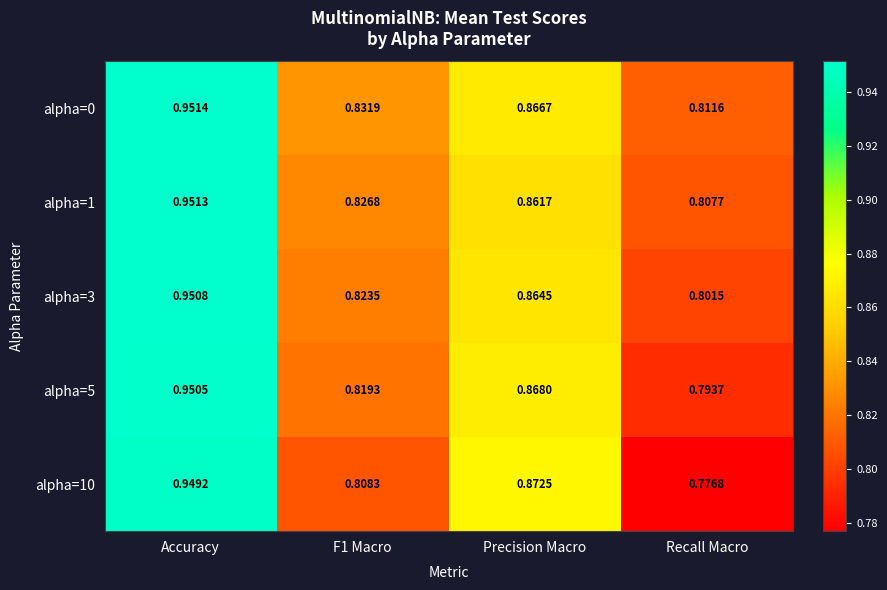

Which category has the lowest value in the alpha=1 series?

Recall Macro